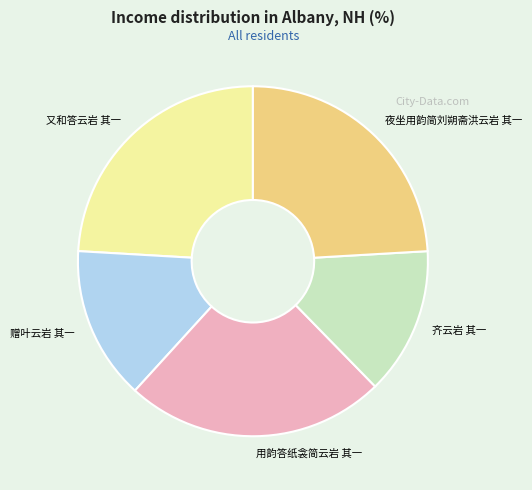

Between 夜坐用韵简刘朔斋洪云岩 其一 and 齐云岩 其一, which is larger?

夜坐用韵简刘朔斋洪云岩 其一